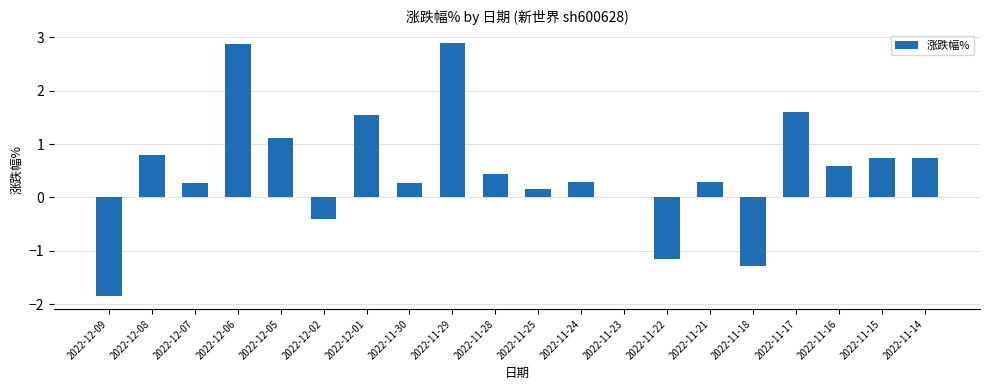

Does the chart contain stacked bars?

No